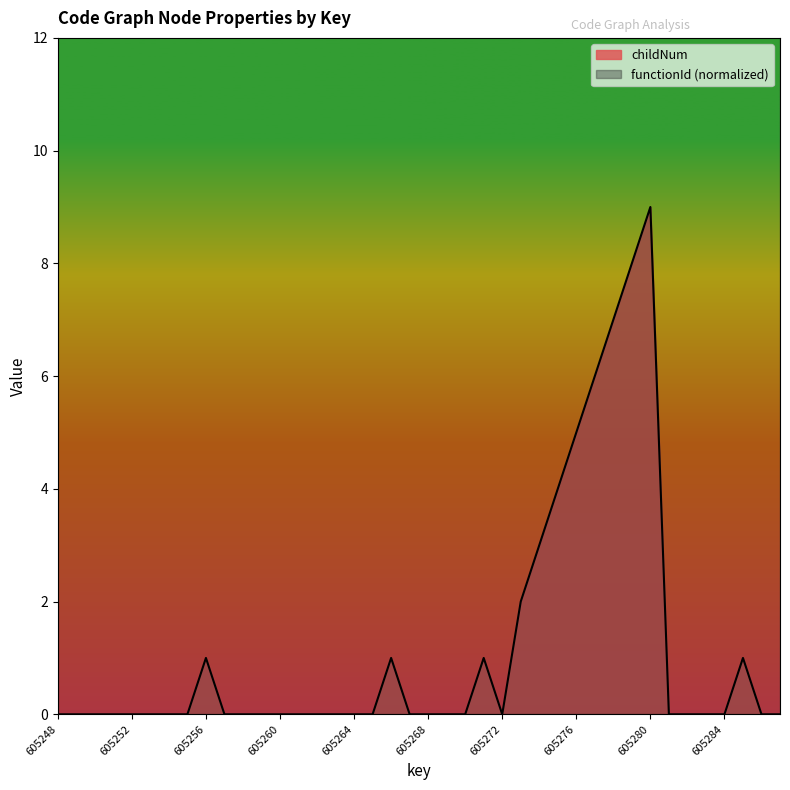

Count the values in the range 0 to 1.

32